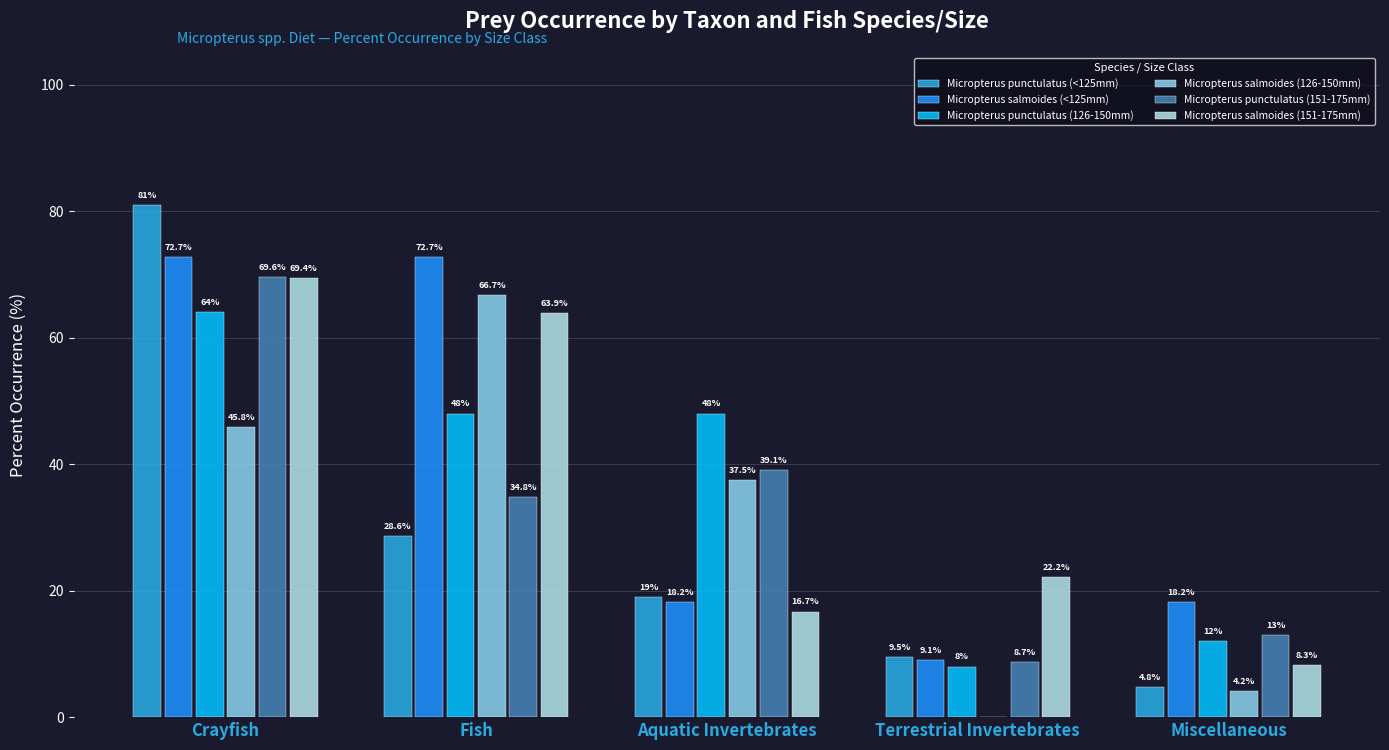

What is the sum of all Micropterus salmoides (126-150mm) values?

154.2